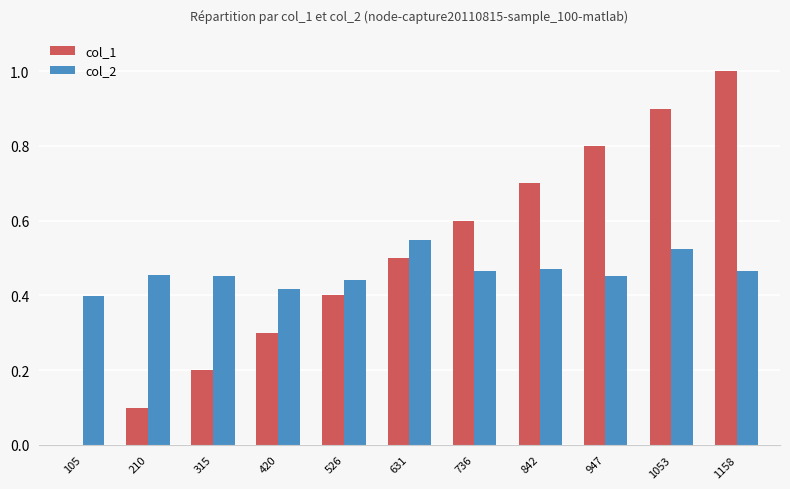

Between 526 and 1158, which series saw the biggest shift?

col_1